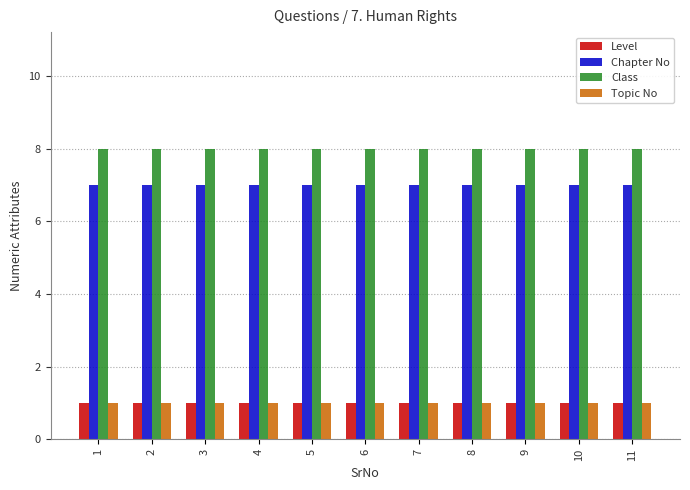

Reading left to right, extract all data points from this chart.

Level: 1	1	1	1	1	1	1	1	1	1	1
Chapter No: 7	7	7	7	7	7	7	7	7	7	7
Class: 8	8	8	8	8	8	8	8	8	8	8
Topic No: 1	1	1	1	1	1	1	1	1	1	1